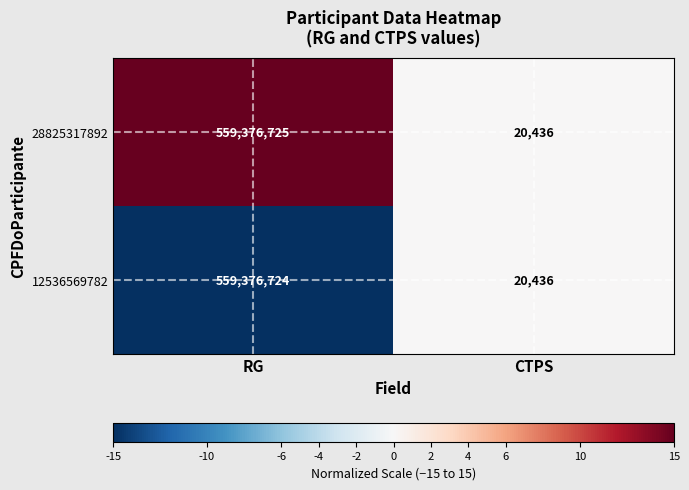

Reading left to right, extract all data points from this chart.

28825317892: 559376725	20436
12536569782: 559376724	20436